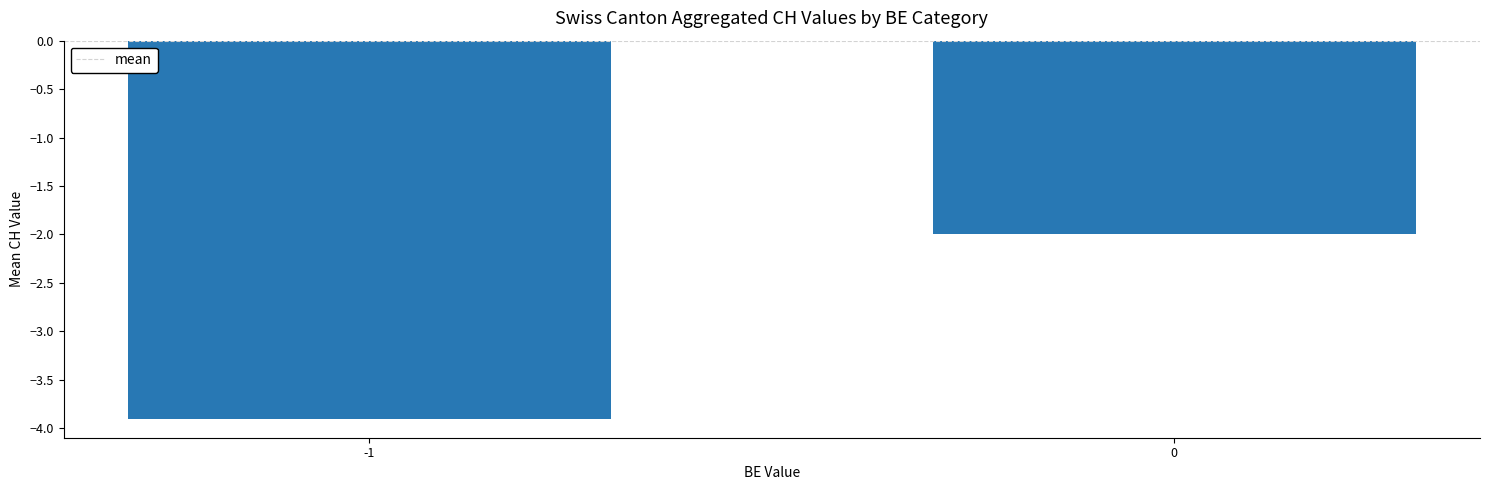

List the labels in order of value, largest first.

0, -1